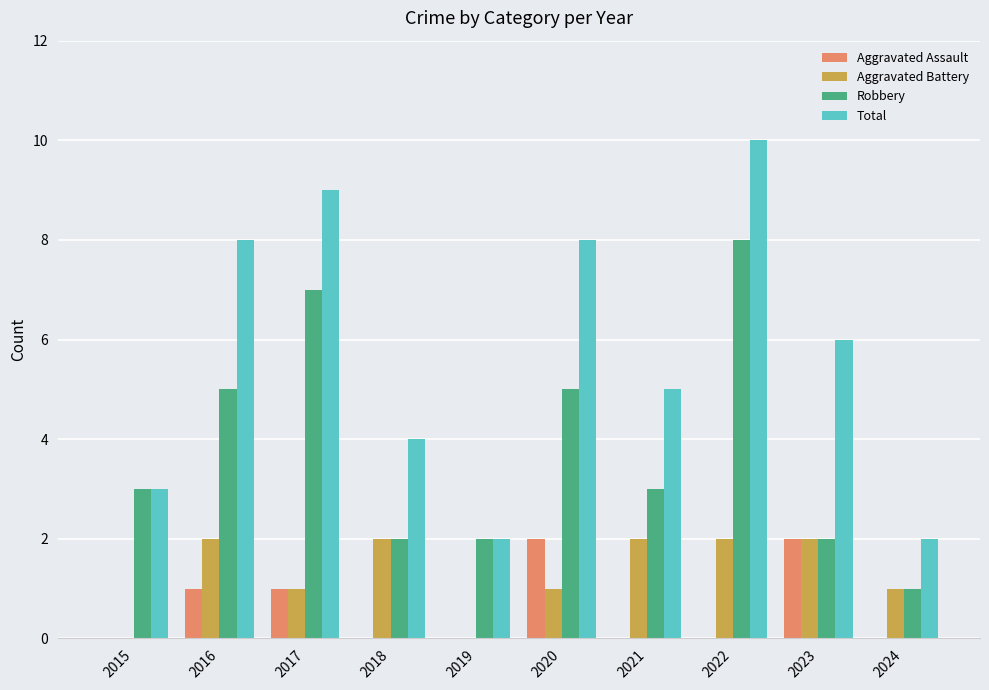

What is the average value of the Total series?

6